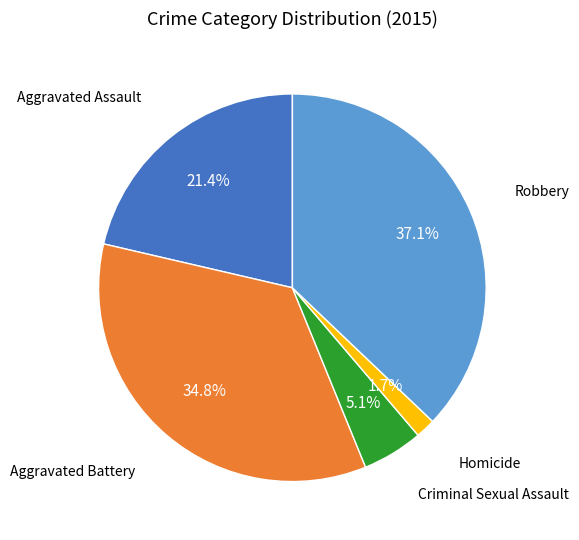

Does any single category account for the majority?

No